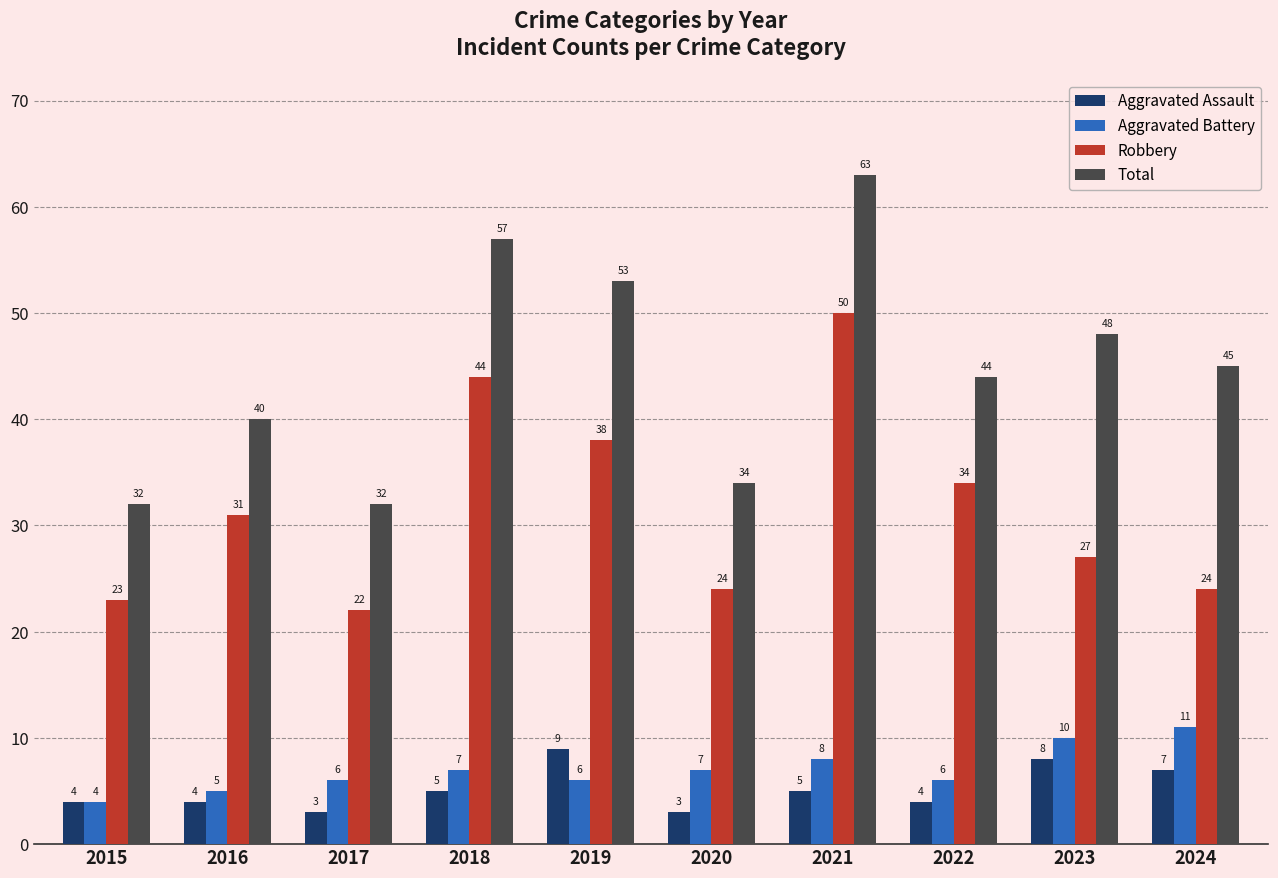

How many bars are there in total?

40